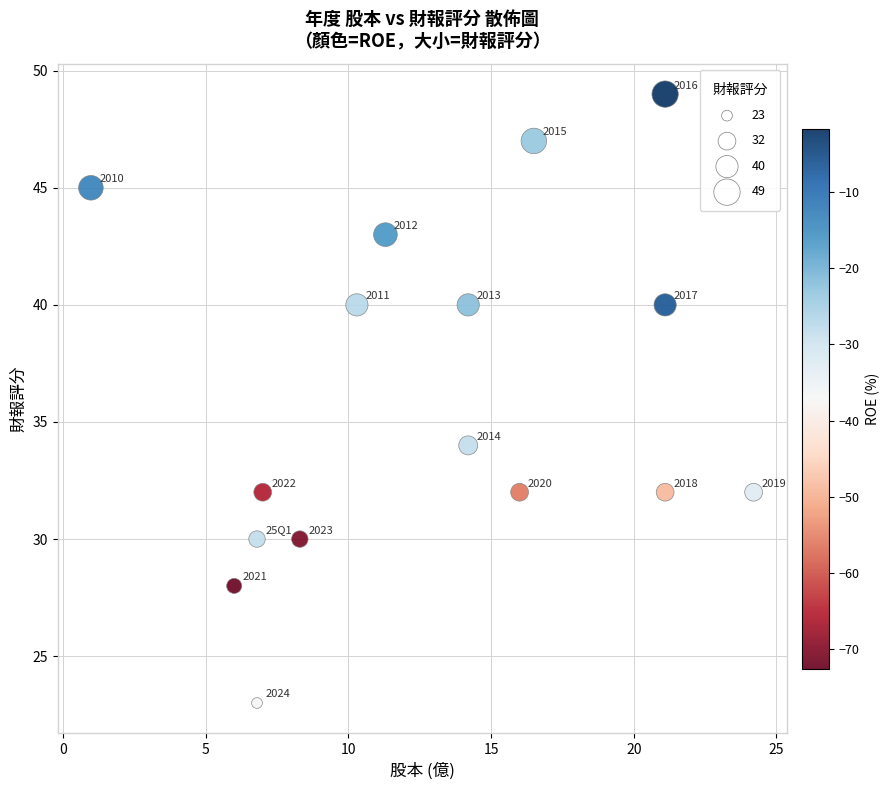

What is the range of Y values (max minus min)?

26